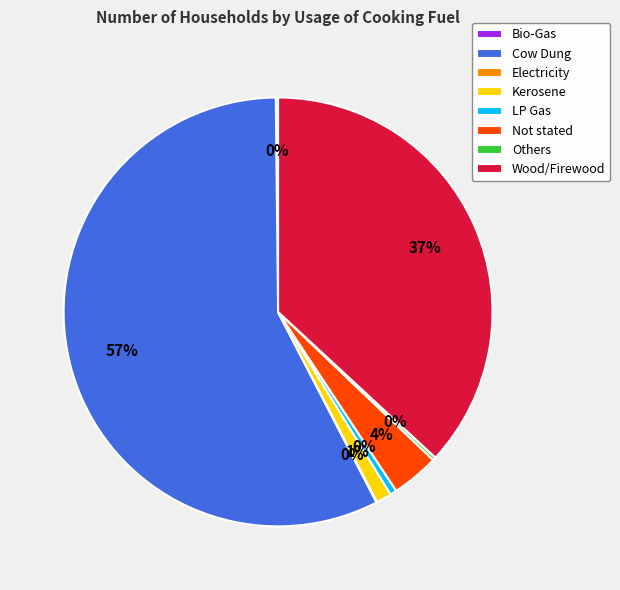

Which slice represents more than half of the pie?

Cow Dung